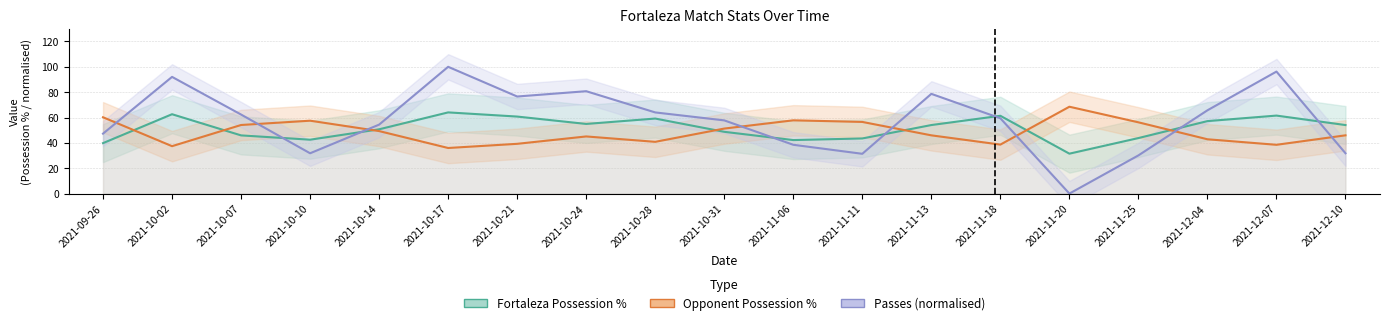

What is the total value across all series at 2021-12-04?

165.7